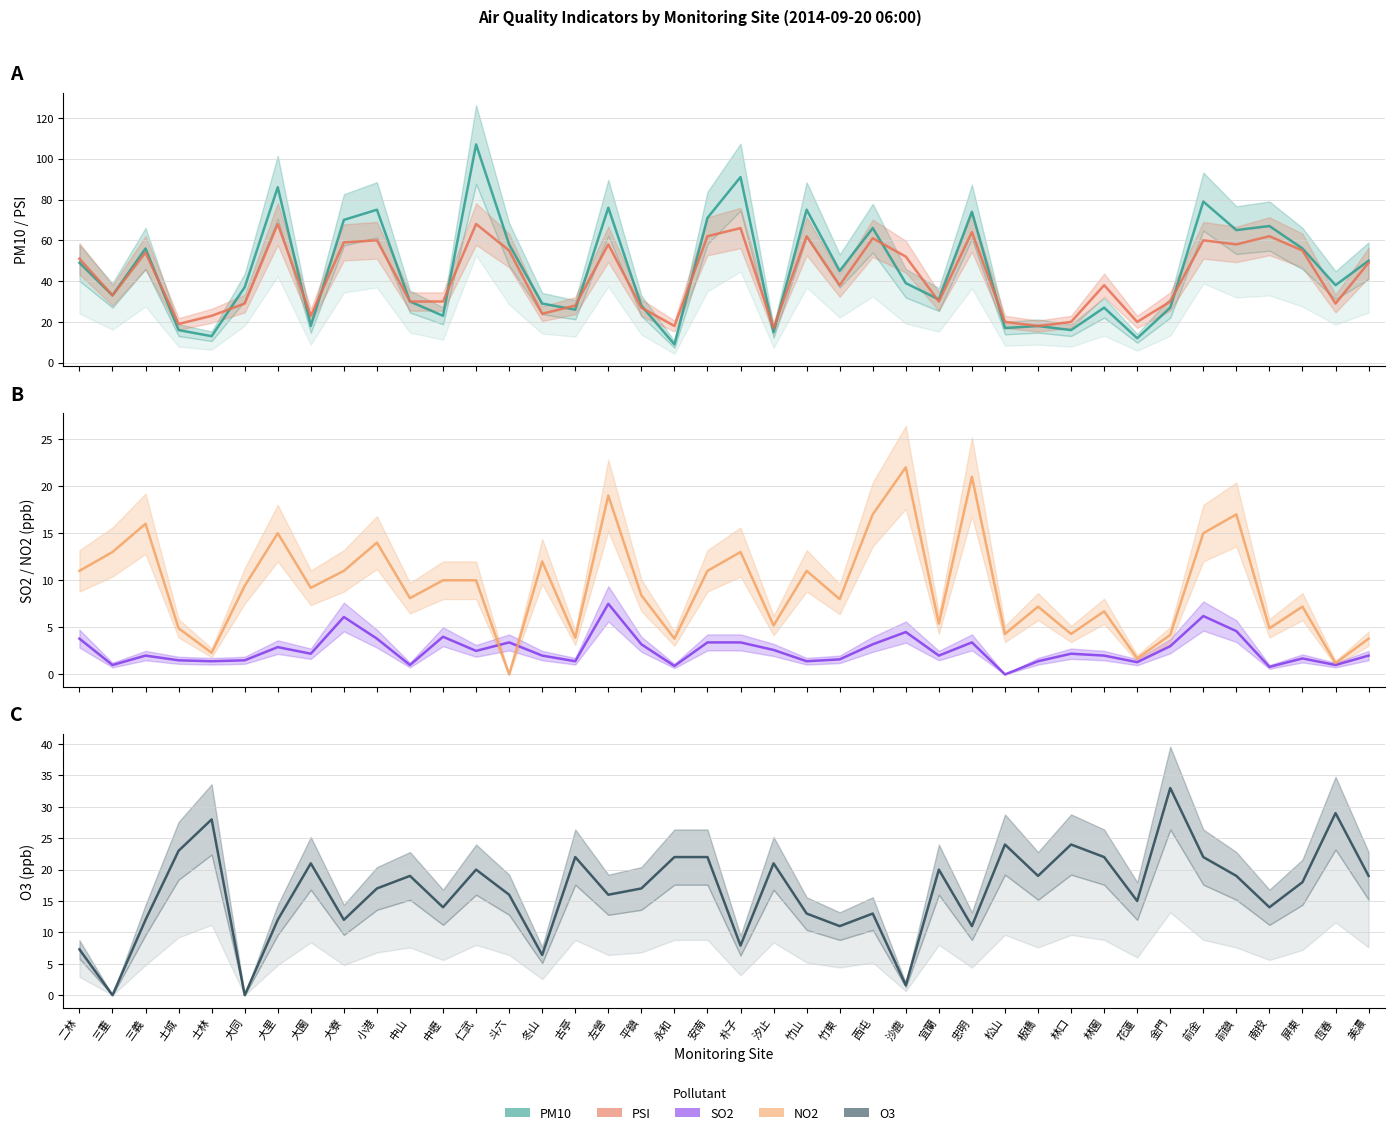

What are all the series names shown in the legend?

PM10, PSI, SO2, NO2, O3